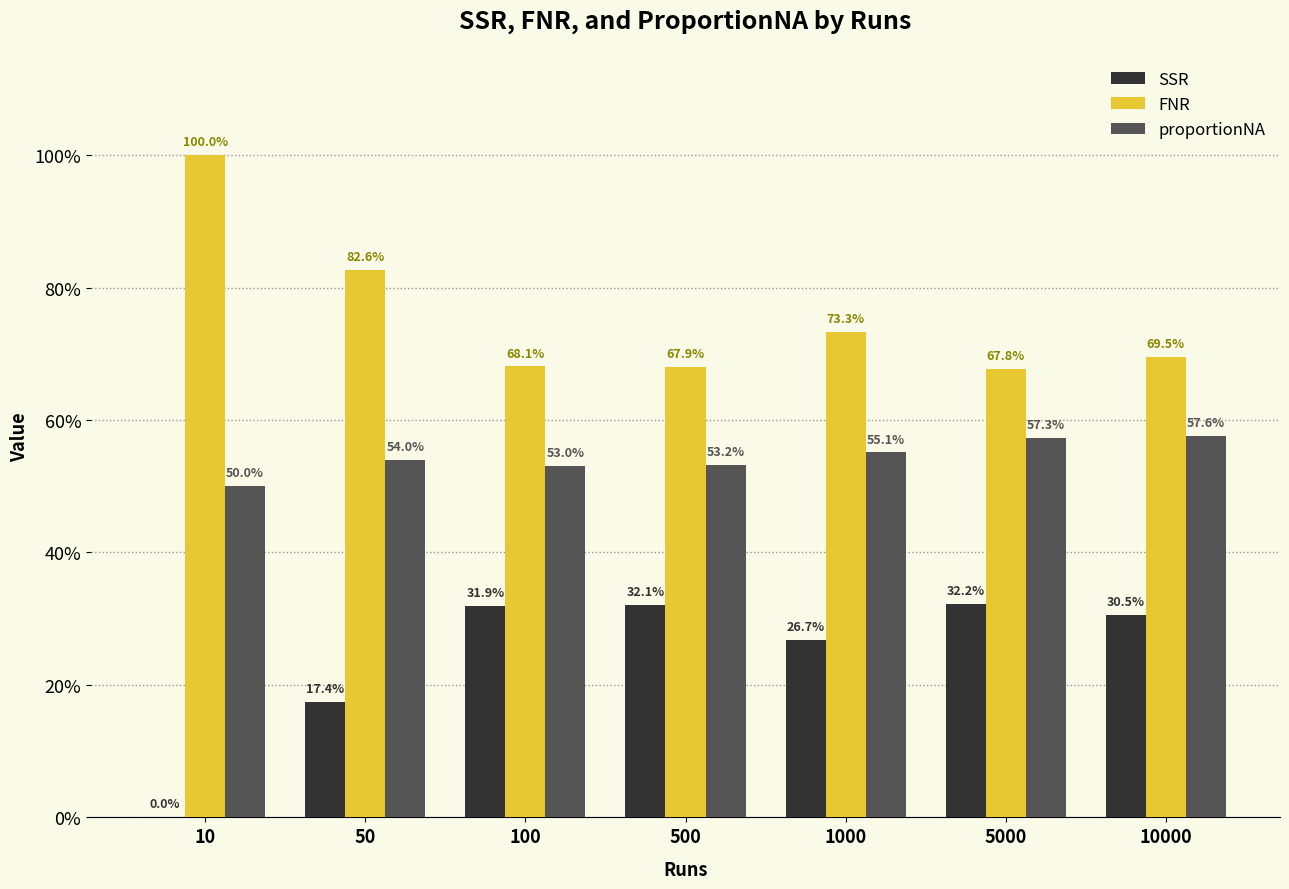

What are all the series names shown in the legend?

SSR, FNR, proportionNA